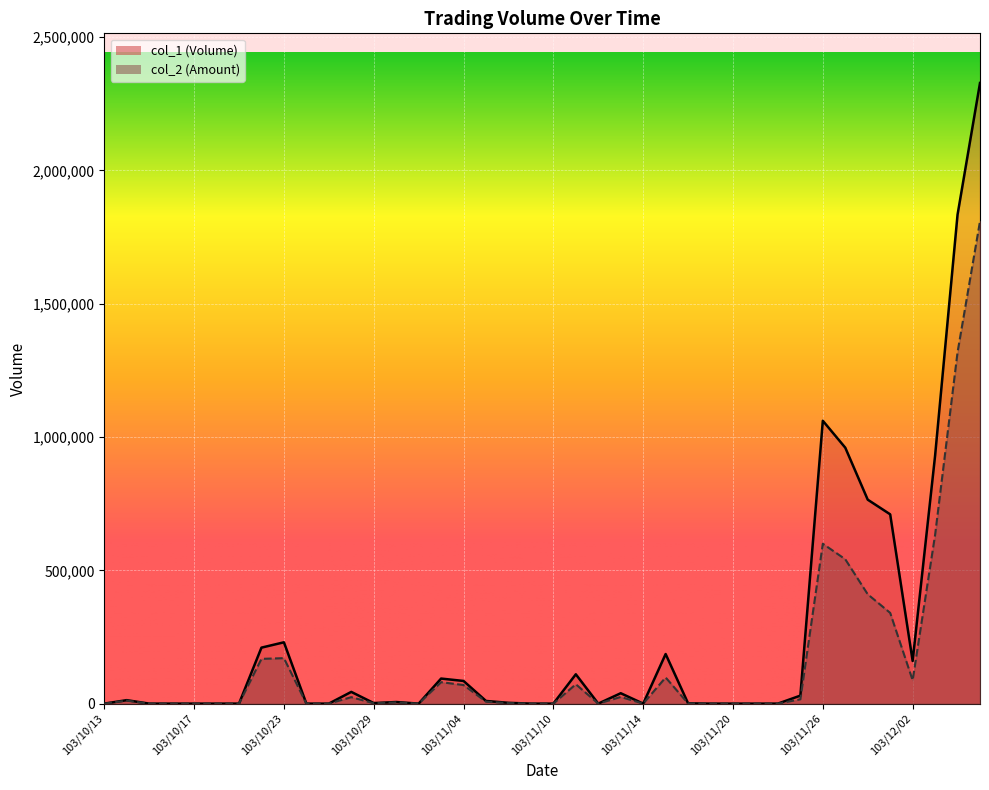

At which category is the sum across all series the highest?

103/12/05